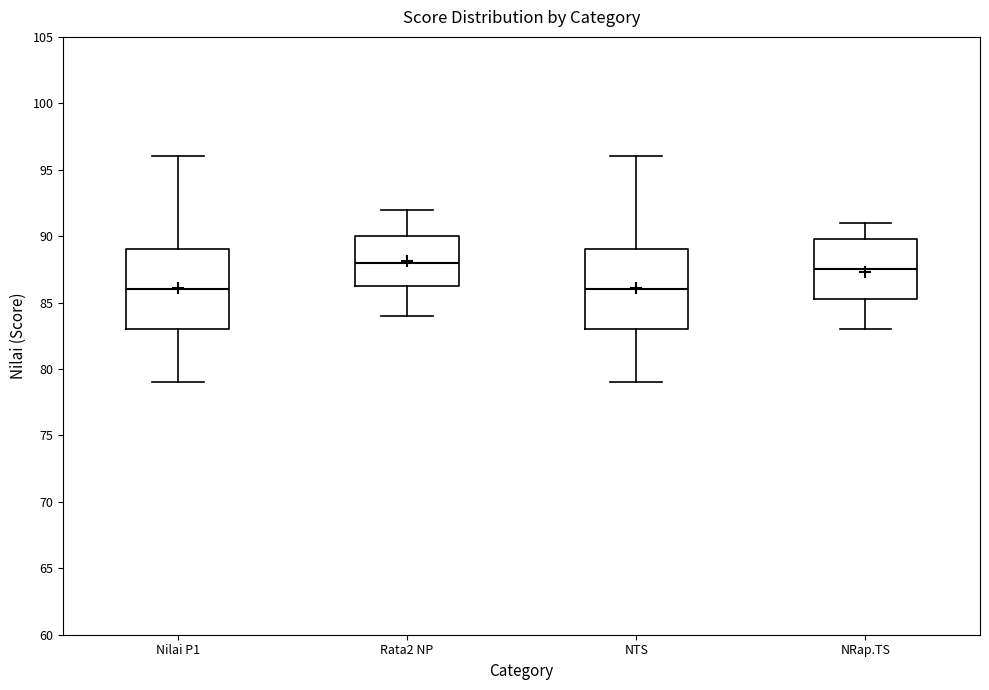

Where is the upper edge of the box for Nilai P1 on the y-axis? The values are not printed on the chart, so give them approximately, as read against the axis.

89.0